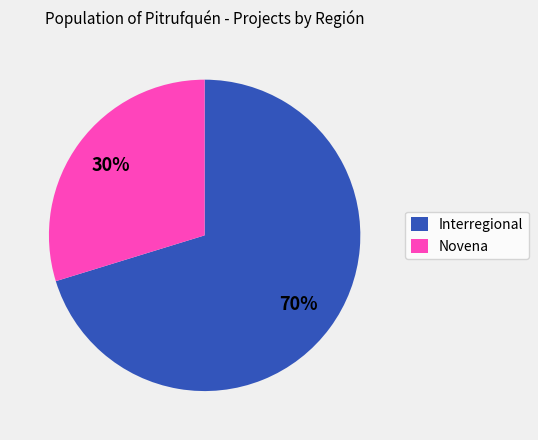

How many slices are in this pie chart?

2